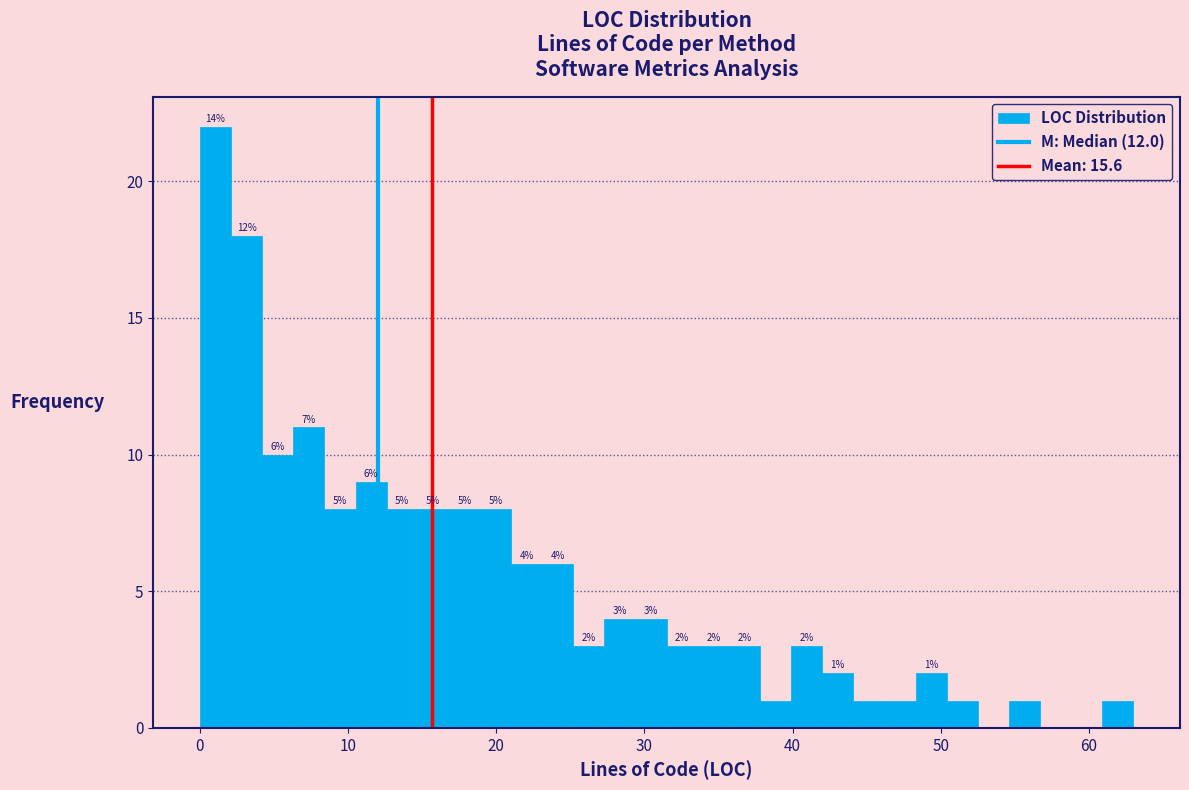

Read against the x-axis, roughly where is the centre of the tallest bar?

1